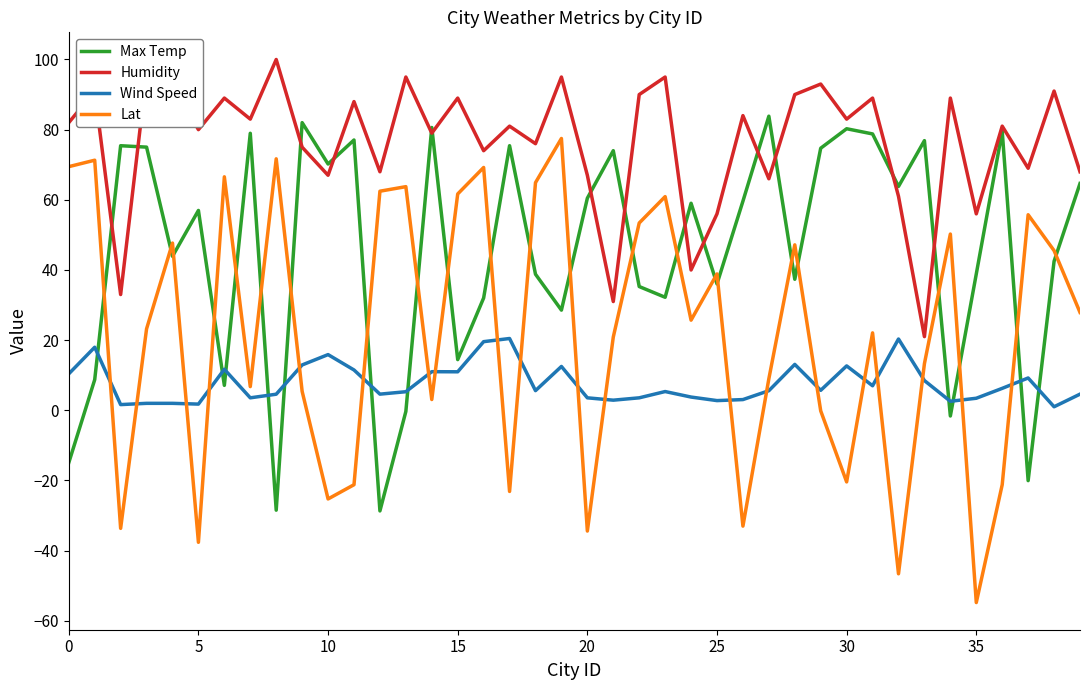

Which series has the widest spread of values?

Lat